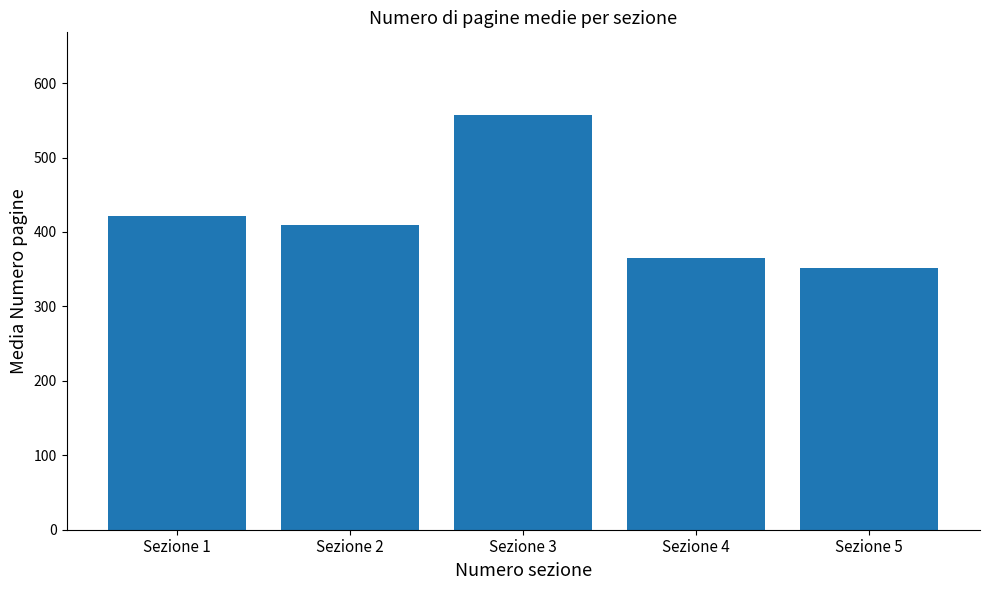

The value at Sezione 5 is 240.7. True or false?

False